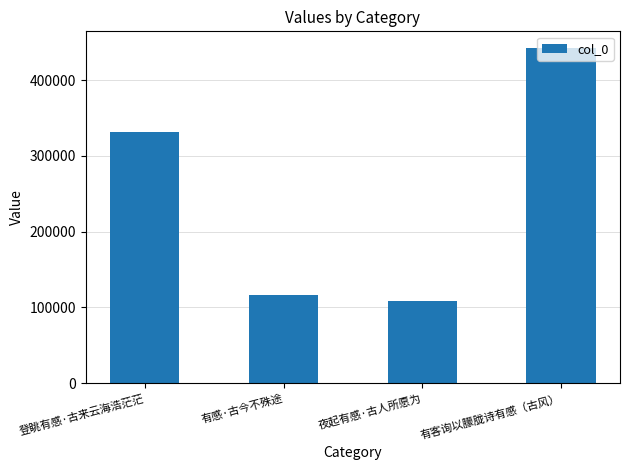

What is the greatest value displayed?

442387